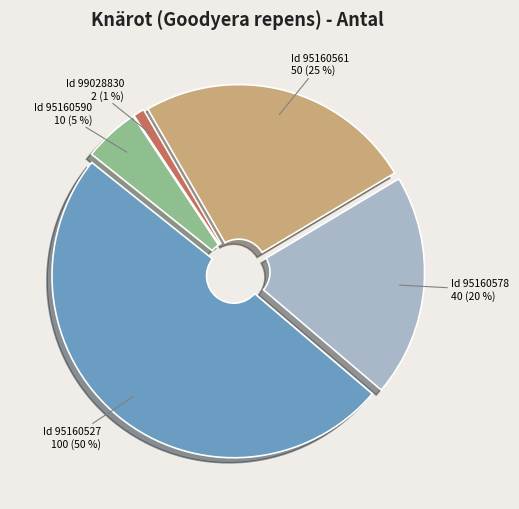

Is there a majority slice in this chart?

No